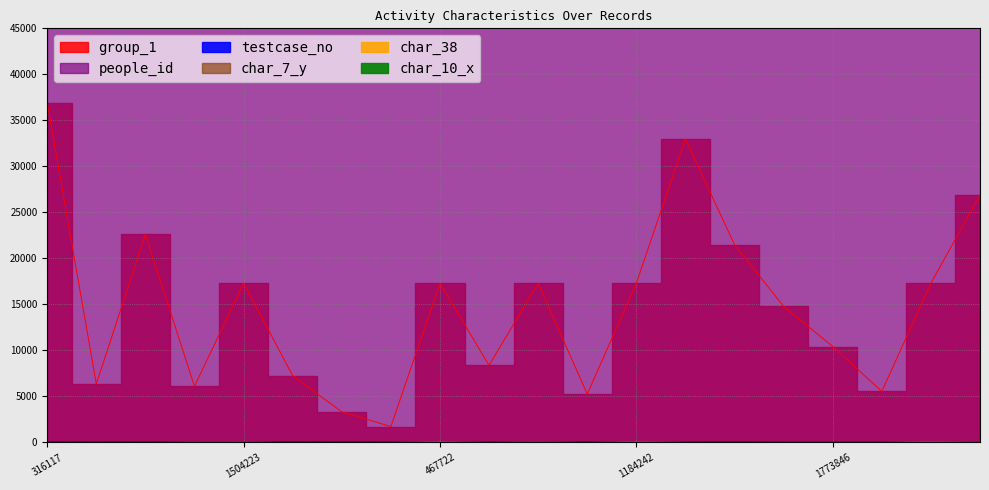

Reading right to left, list all the values displayed in this chart.

testcase_no: 1081569=62	1191613=0	1335364=73	1773846=72	1058416=71	112100=83	228592=76	1184242=0	2076607=96	1934336=38	1833166=90	467722=0	1820942=90	1096203=88	2052085=100	1504223=40	2014335=49	1715763=89	826390=76	316117=93
people_id: 1081569=283878	1191613=294918	1335364=319545	1773846=387295	1058416=279692	112100=111593	228592=133127	1184242=294918	2076607=78693	1934336=54699	1833166=398145	467722=176462	1820942=395794	1096203=286450	2052085=74523	1504223=350833	2014335=67650	1715763=376929	826390=240214	316117=148425
group_1: 1081569=26880	1191613=17304	1335364=5548	1773846=10426	1058416=14790	112100=21488	228592=32979	1184242=17304	2076607=5252	1934336=17304	1833166=8386	467722=17304	1820942=1730	1096203=3332	2052085=7256	1504223=17304	2014335=6103	1715763=22613	826390=6359	316117=36895
char_38: 1081569=0	1191613=0	1335364=0	1773846=0	1058416=0	112100=0	228592=0	1184242=0	2076607=1	1934336=1	1833166=1	467722=0	1820942=1	1096203=0	2052085=1	1504223=0	2014335=0	1715763=0	826390=1	316117=0
char_10_x: 1081569=13	1191613=0	1335364=0	1773846=0	1058416=0	112100=0	228592=0	1184242=0	2076607=0	1934336=0	1833166=0	467722=0	1820942=0	1096203=0	2052085=0	1504223=0	2014335=0	1715763=0	826390=0	316117=0
char_7_y: 1081569=1	1191613=17	1335364=11	1773846=11	1058416=11	112100=9	228592=9	1184242=17	2076607=20	1934336=21	1833166=23	467722=4	1820942=23	1096203=17	2052085=3	1504223=16	2014335=6	1715763=8	826390=10	316117=3